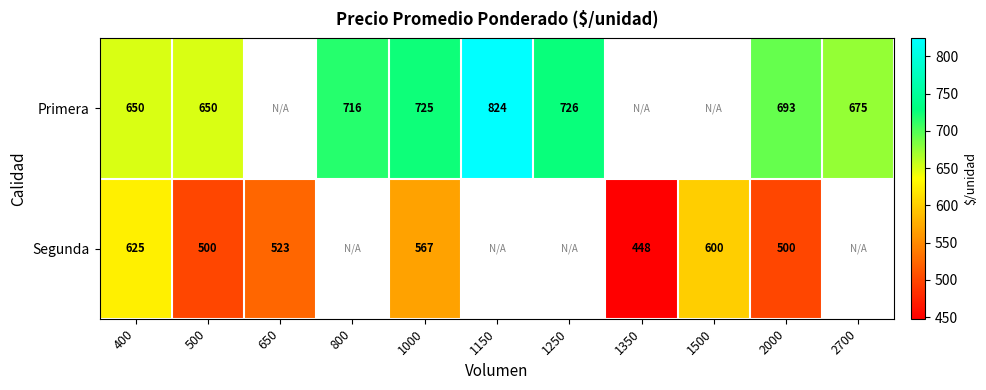

What is the total value across all series at 2000?

1193